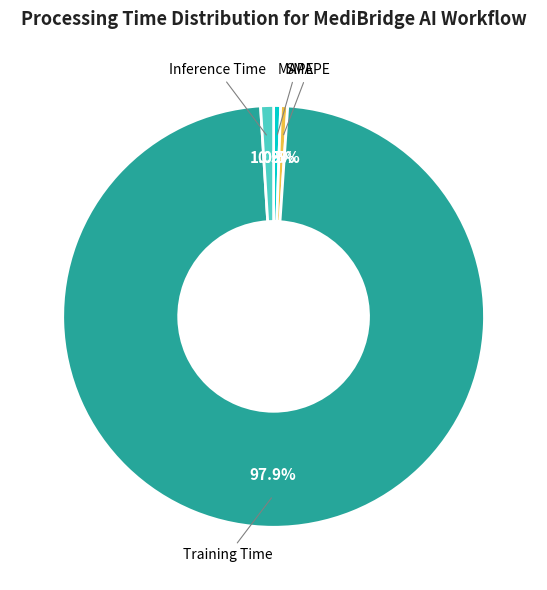

Rank the categories by value from highest to lowest.

Training Time, Inference Time, SMAPE, MAPE, MSE